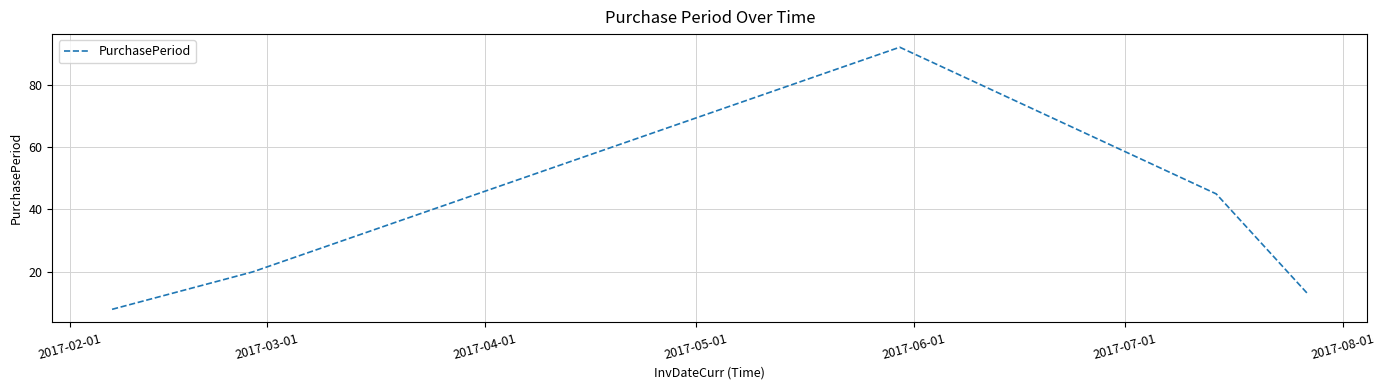

True or false: the data has more than 2 interior local peaks.

False